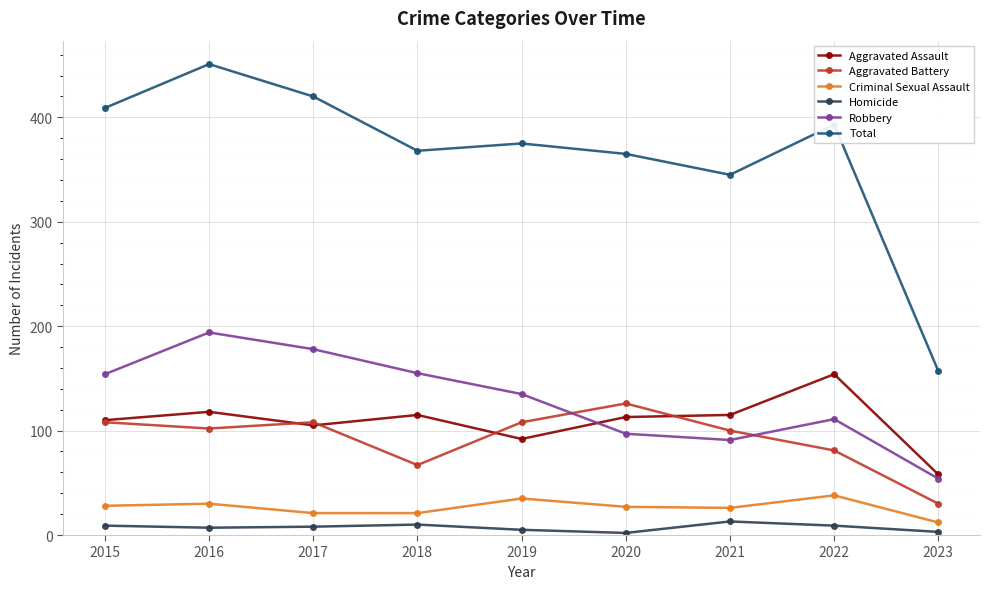

Which series has the widest spread of values?

Total